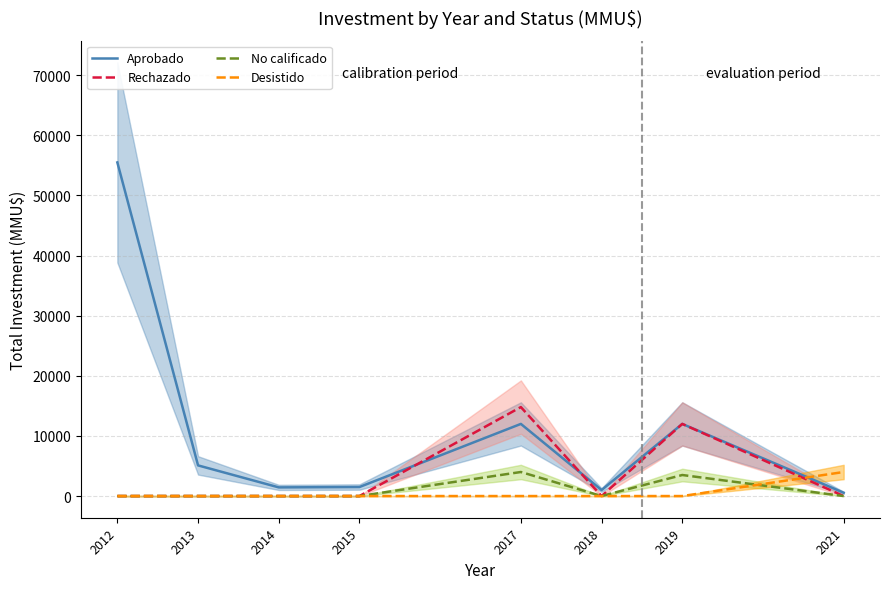

Reading left to right, extract all data points from this chart.

Aprobado: 2012=55500	2013=5100	2014=1440	2015=1500	2017=12000	2018=1000	2019=12000	2021=550
Rechazado: 2012=0	2013=0	2014=0	2015=0	2017=14800	2018=0	2019=12000	2021=0
No calificado: 2012=0	2013=0	2014=0	2015=0	2017=4000	2018=0	2019=3500	2021=0
Desistido: 2012=0	2013=0	2014=0	2015=0	2017=0	2018=0	2019=0	2021=4000